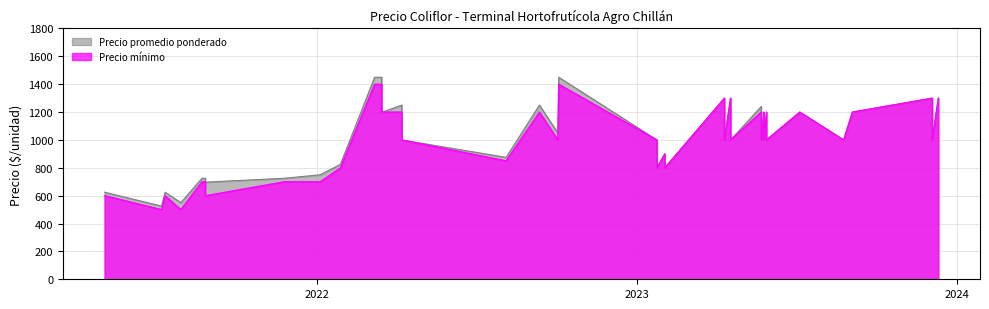

True or false: Precio minimo and Precio promedio ponderado cross at least once.

False